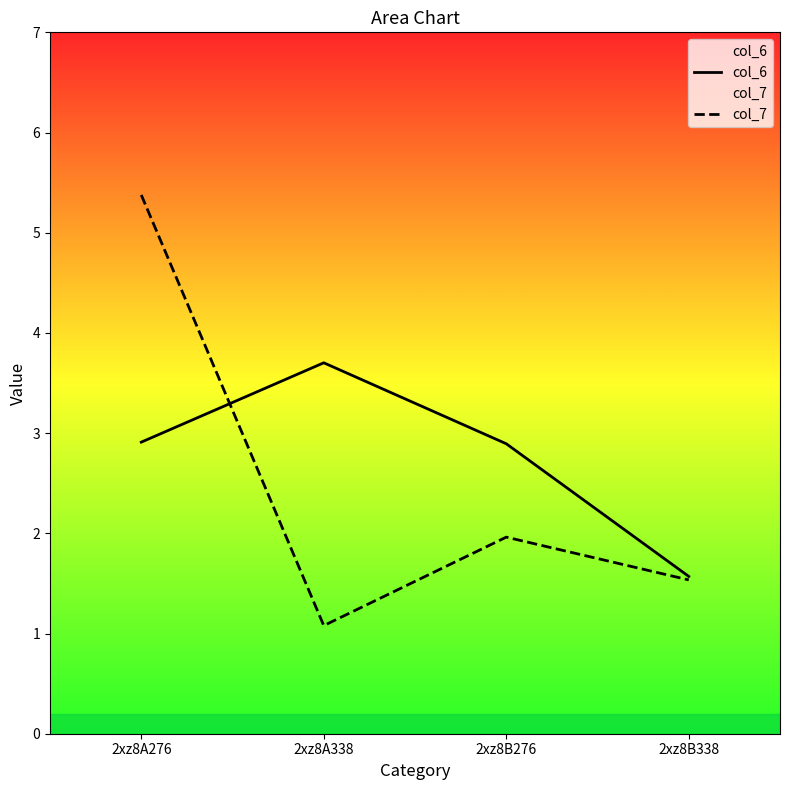

True or false: col_7 has a value of 9.3 at 2xz8A276.

False